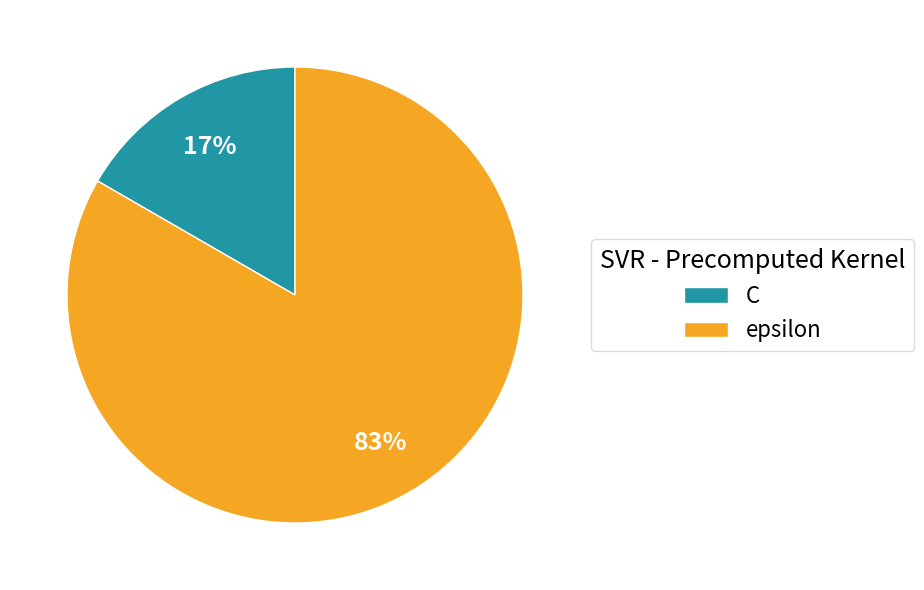

Rank the categories by value from highest to lowest.

epsilon, C